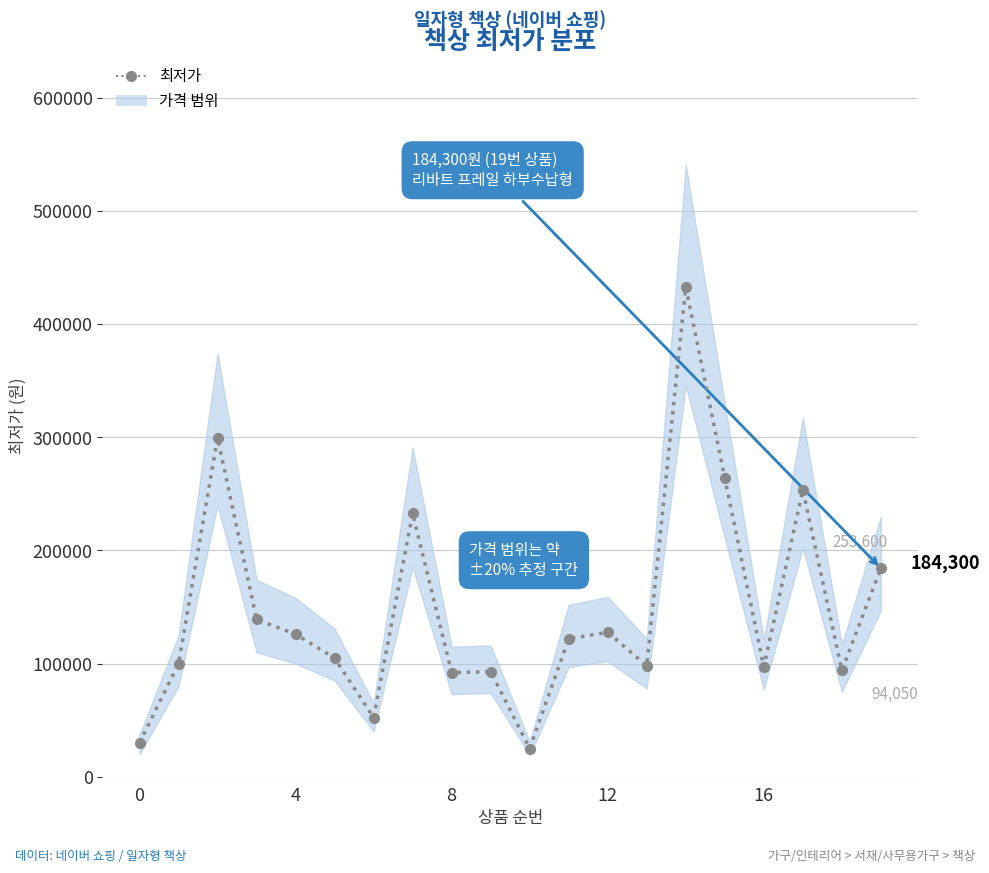

Reading left to right, list all the values displayed in this chart.

29900	100000	299620	139000	126000	104880	52250	232770	92000	92900	24900	122000	127630	98000	433000	264000	97000	253600	94050	184300